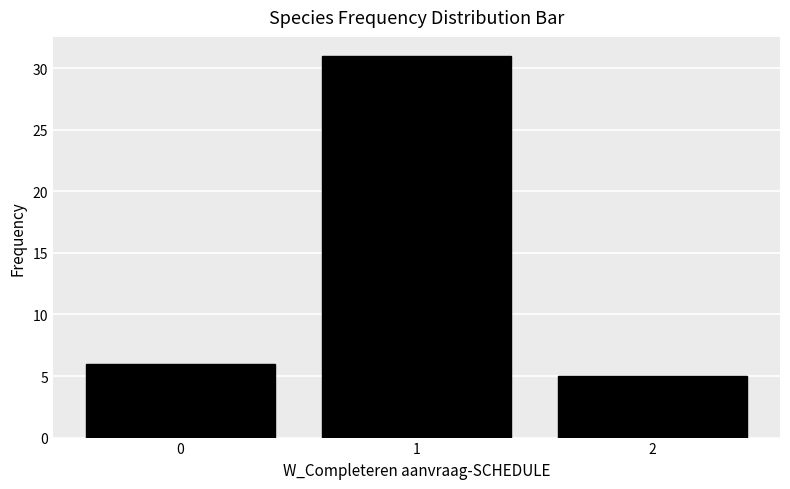

Reading right to left, list all the values displayed in this chart.

5	31	6